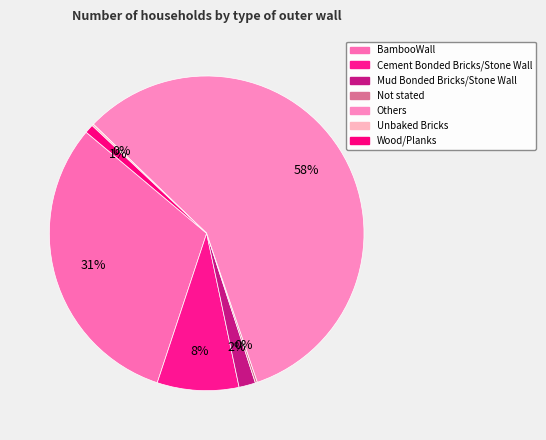

How many segments does this pie chart have?

7